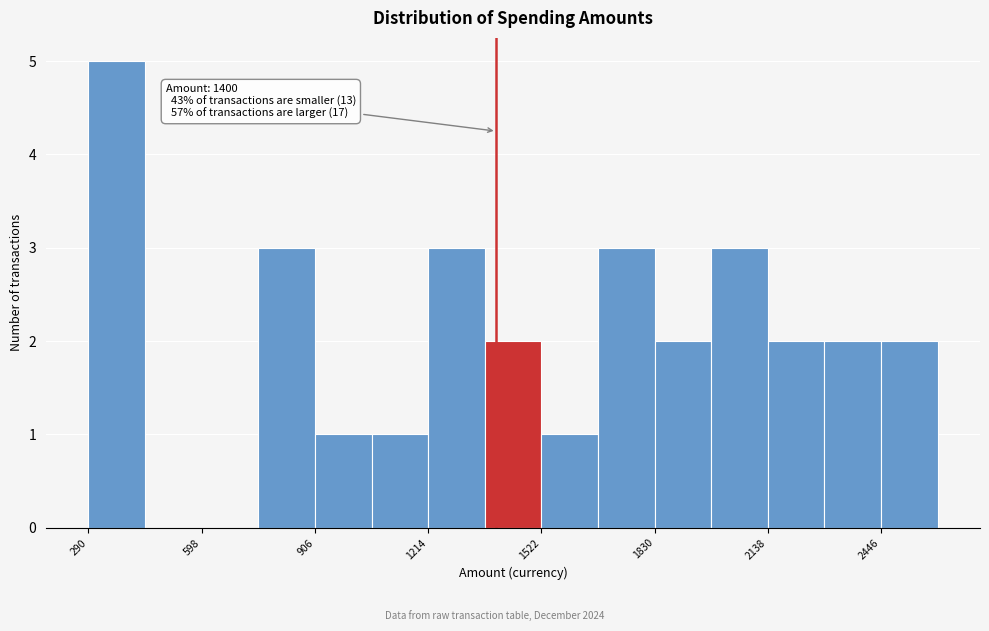

Around what value on the x-axis is the tallest bar? Give the approximate position of its centre, as read against the axis.

350